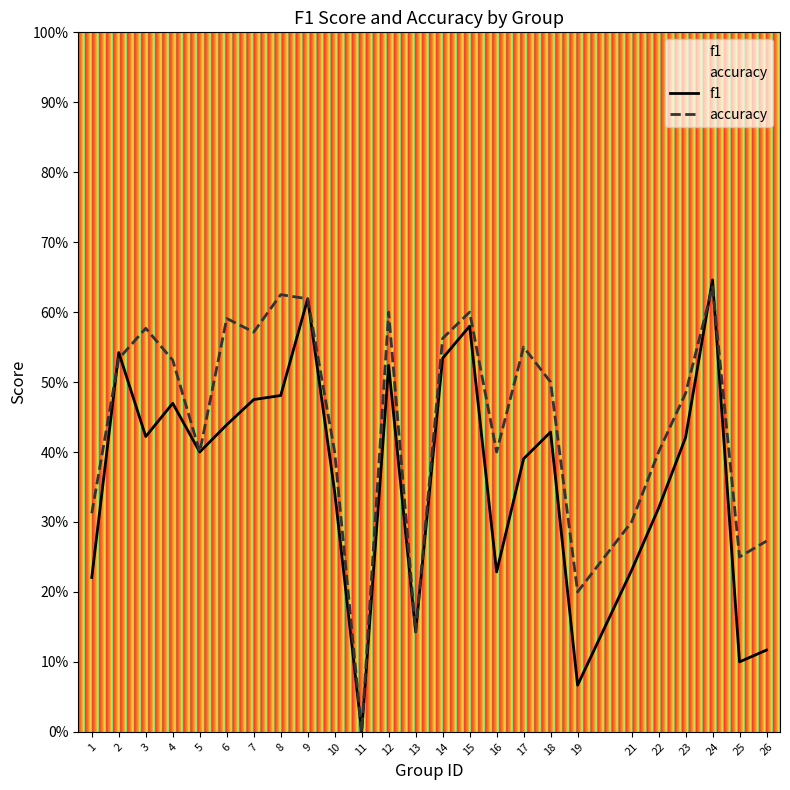

What is the difference between the accuracy values at 5 and 6?

0.2